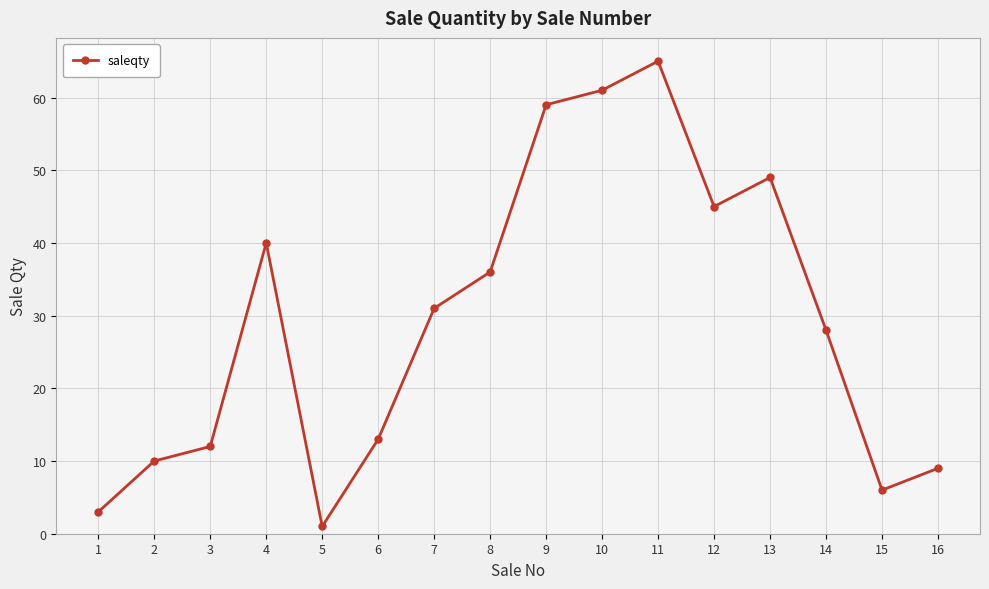

What is the difference between the maximum and minimum values?

64